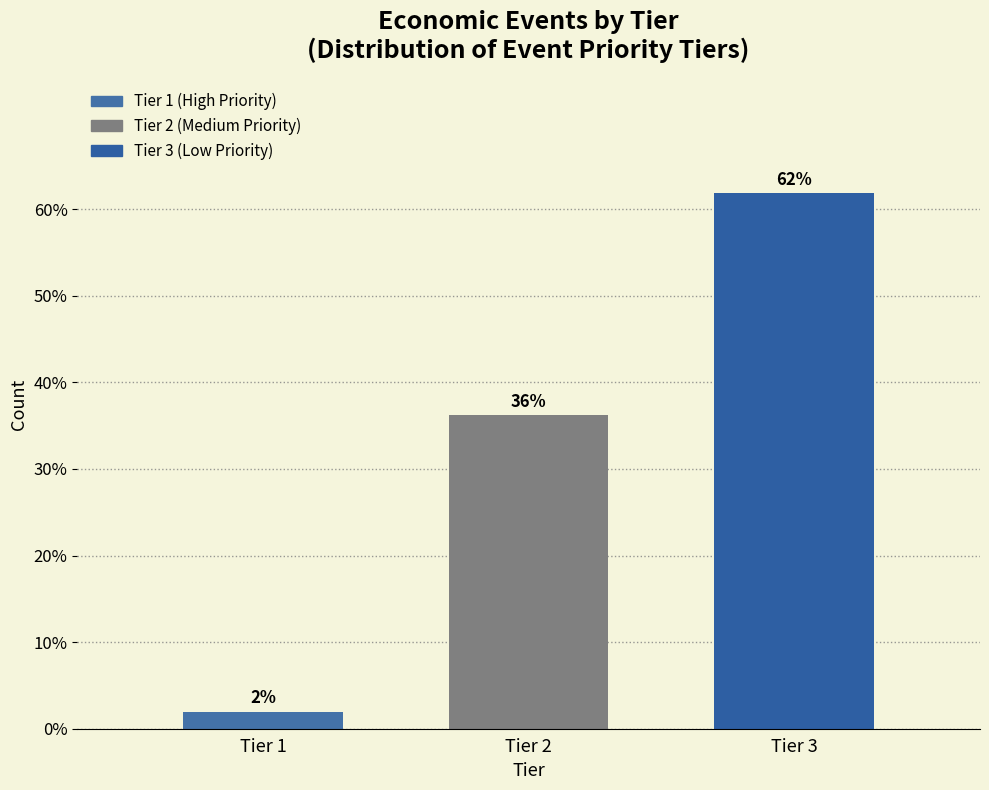

Rank the categories by value from lowest to highest.

Tier 1, Tier 2, Tier 3